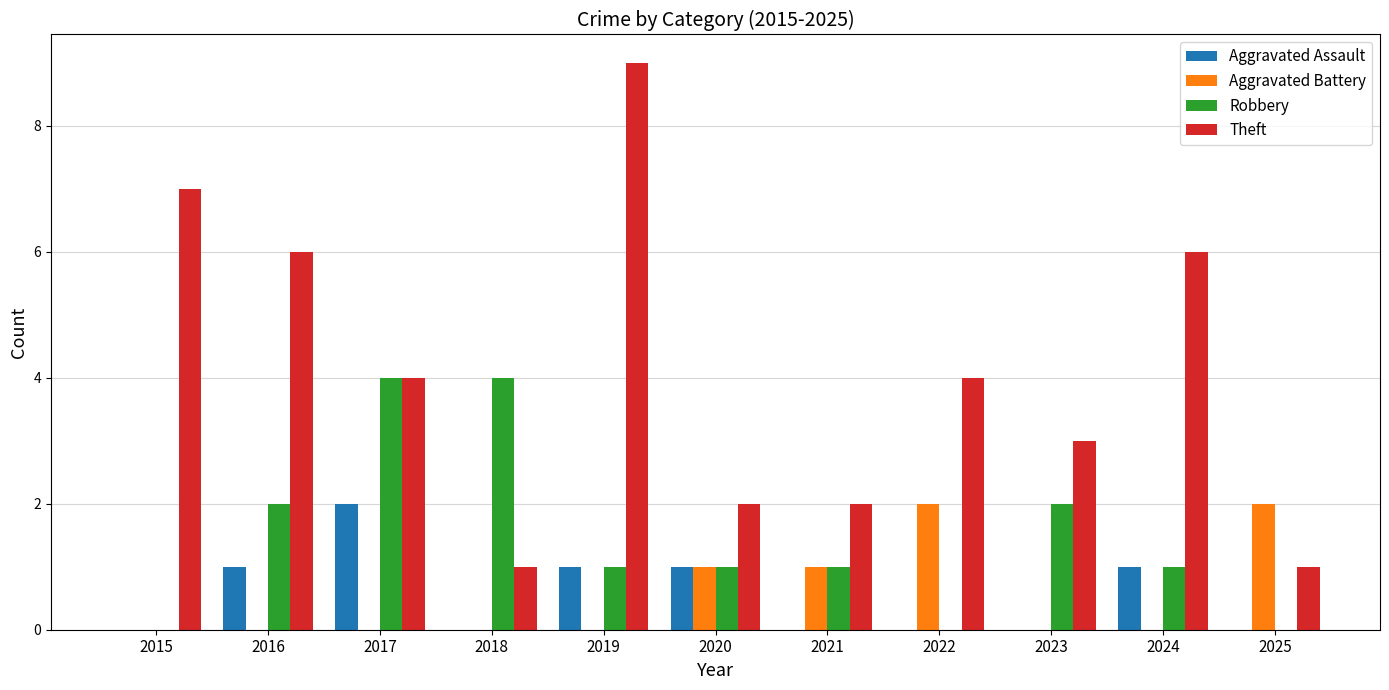

The value of Theft at 2016 is 6. True or false?

True